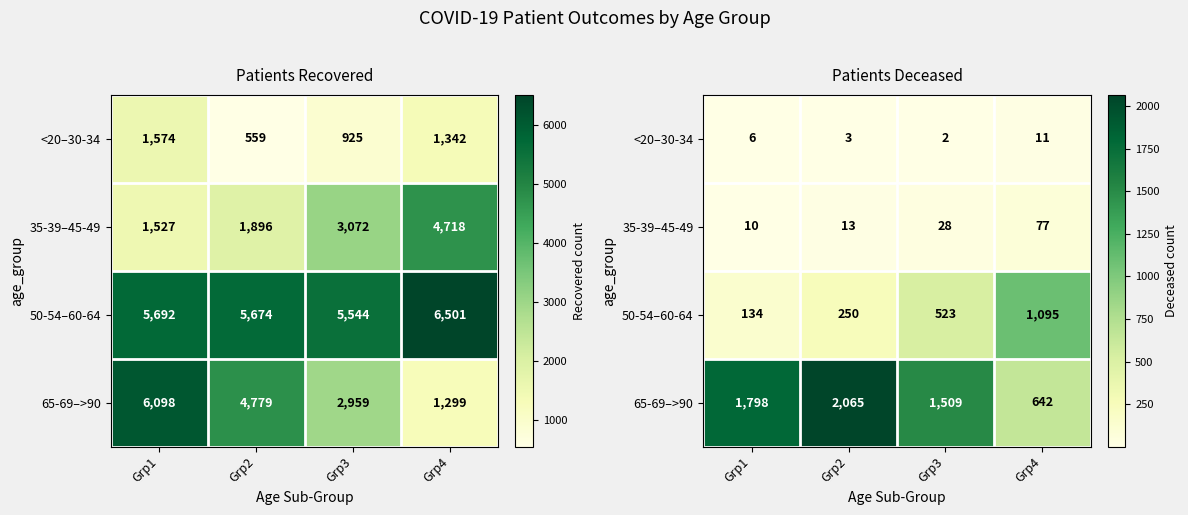

At which label does 50-54–60-64 reach its minimum?

Grp1